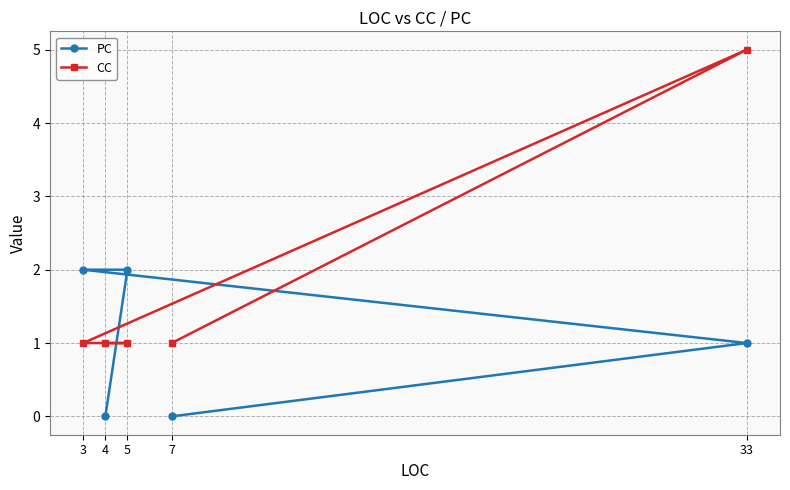

In CC, how many points are higher than both neighbors (excluding endpoints)?

1